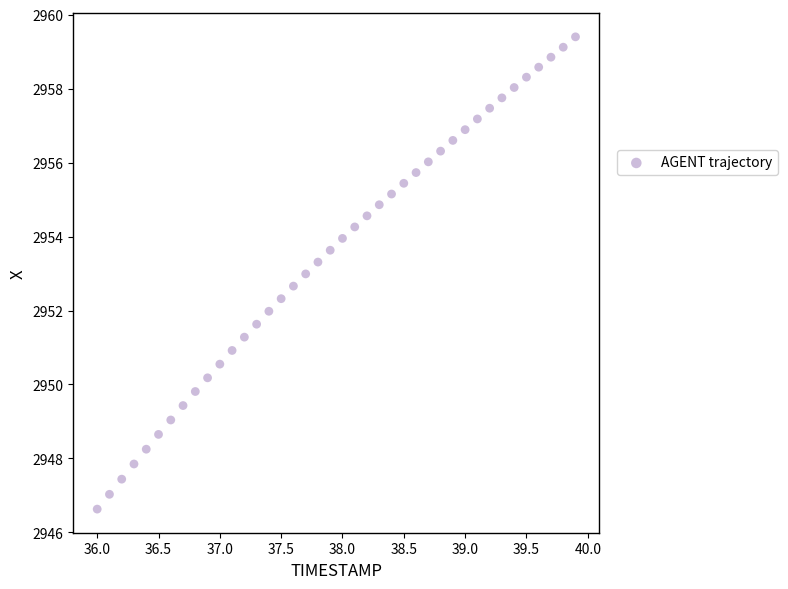

What is the range of X values (max minus min)?

3.9